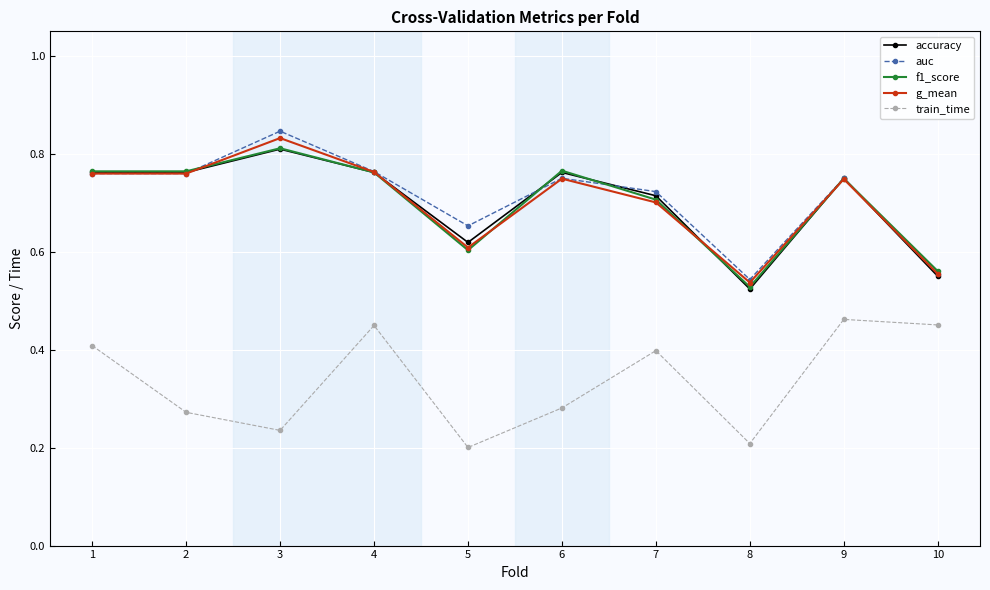

What are all the series names shown in the legend?

accuracy, auc, f1_score, g_mean, train_time